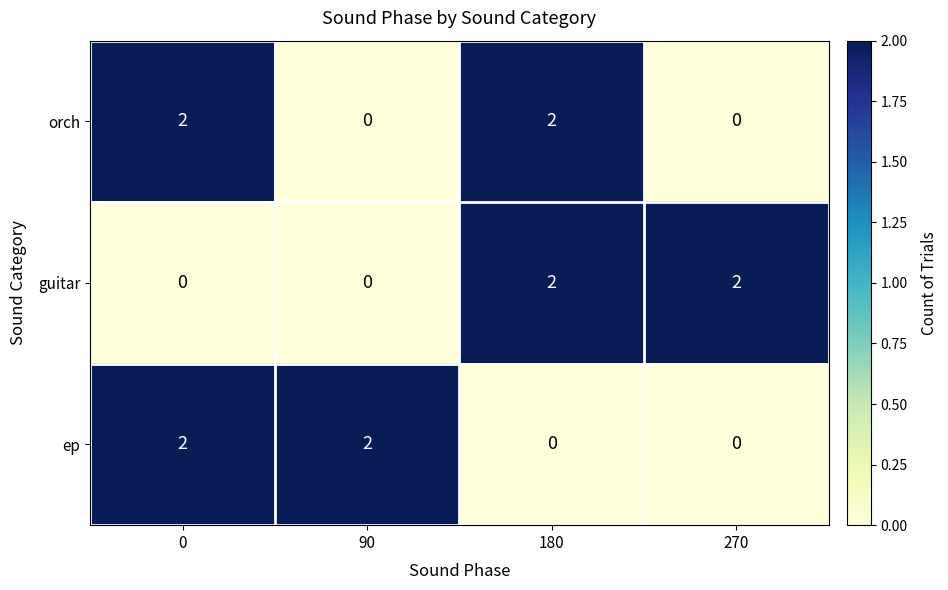

What is the sum of the orch values at 0 and 180?

4